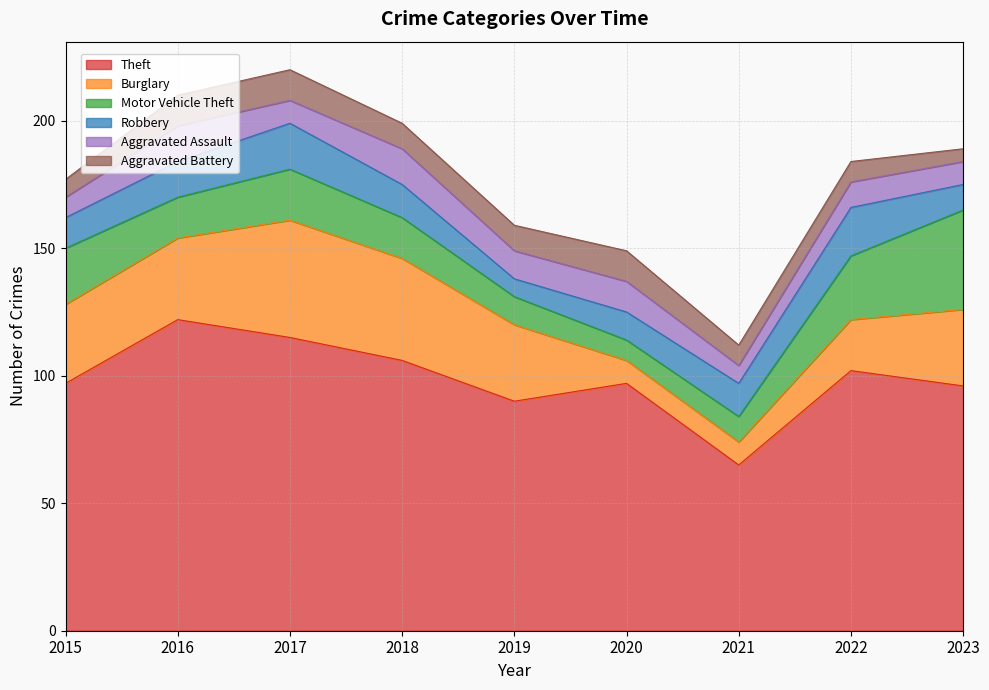

How many lines are shown in the chart?

6